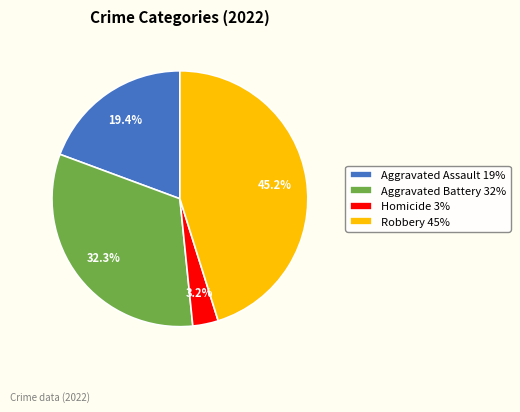

Which category has the biggest portion of the pie?

Robbery 45%